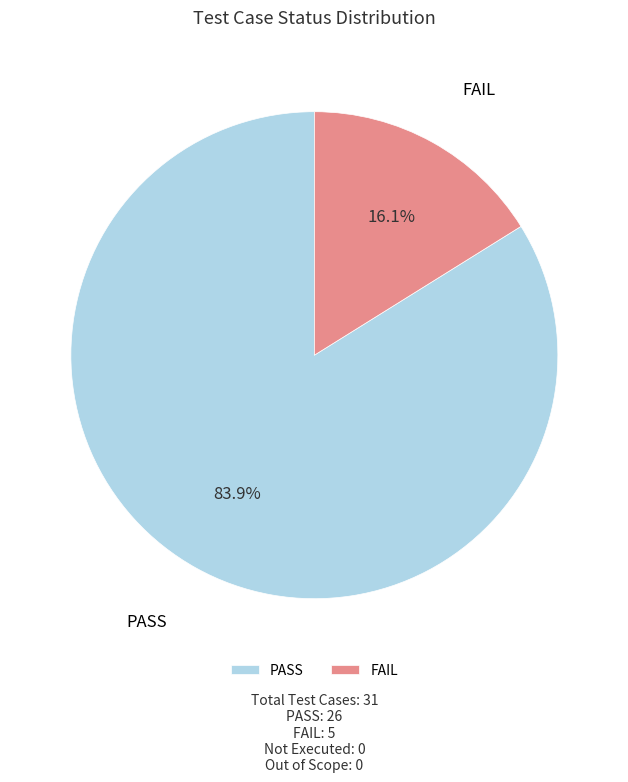

Approximately how many times larger is the value at PASS compared to FAIL?

5.2